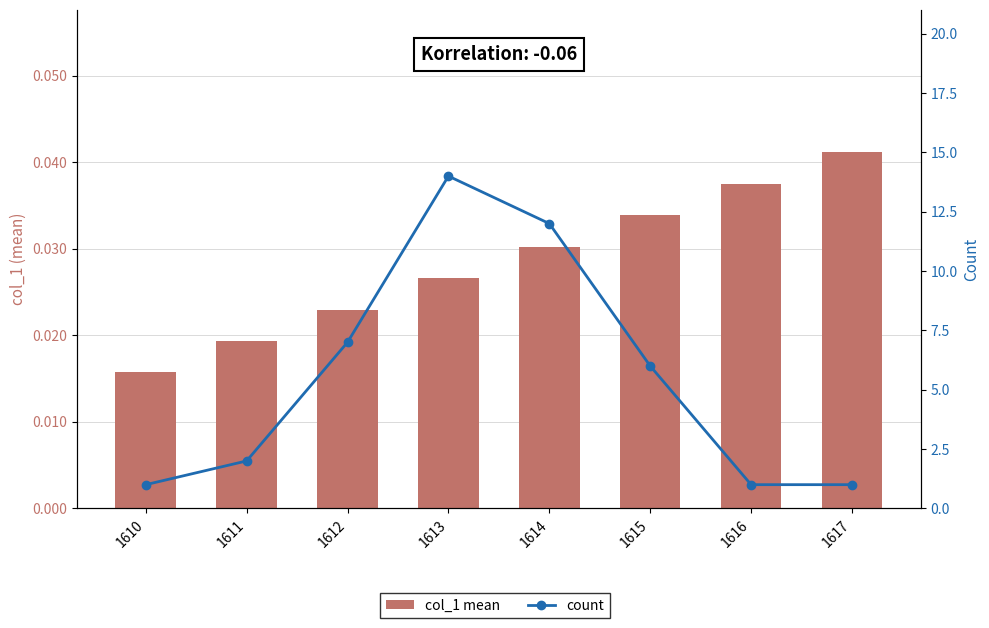

Which series changed the most between 1612 and 1614?

count